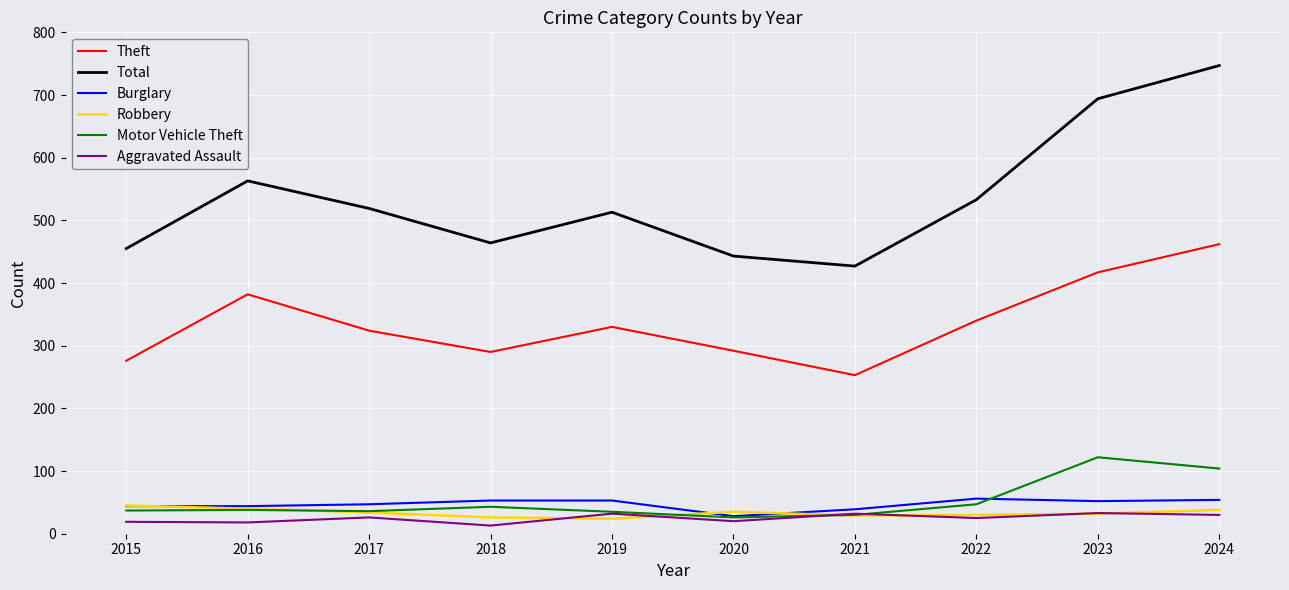

How many distinct data groups are displayed?

6